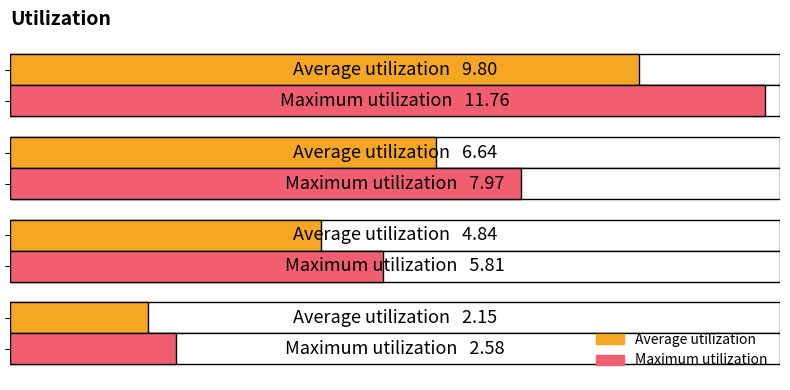

What is the difference between the maximum and minimum values in the Average utilization series?

7.7